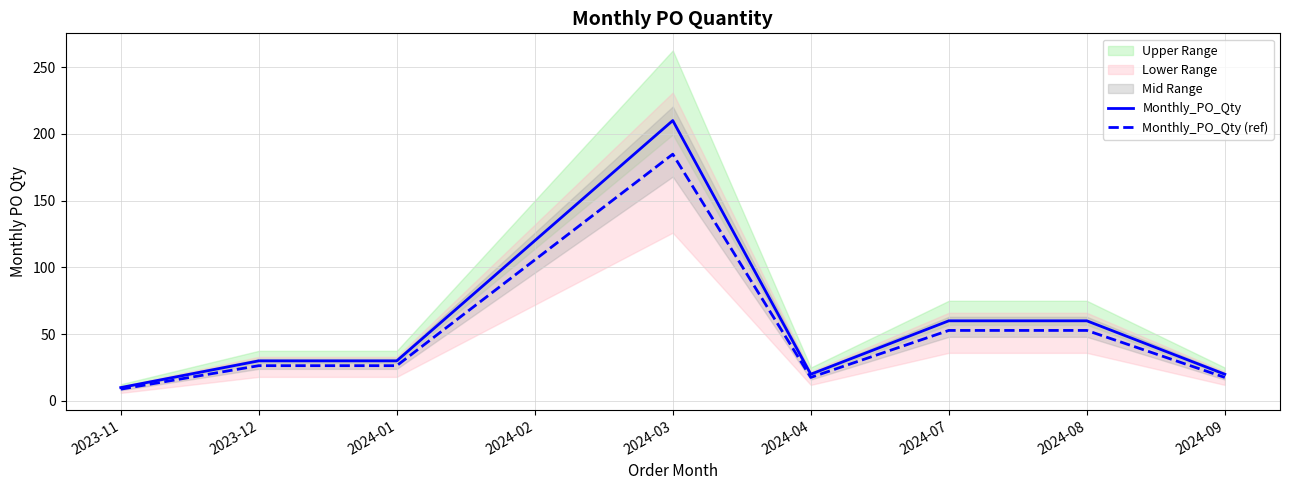

The value of Monthly_PO_Qty at 2024-02 is 120.0. True or false?

True